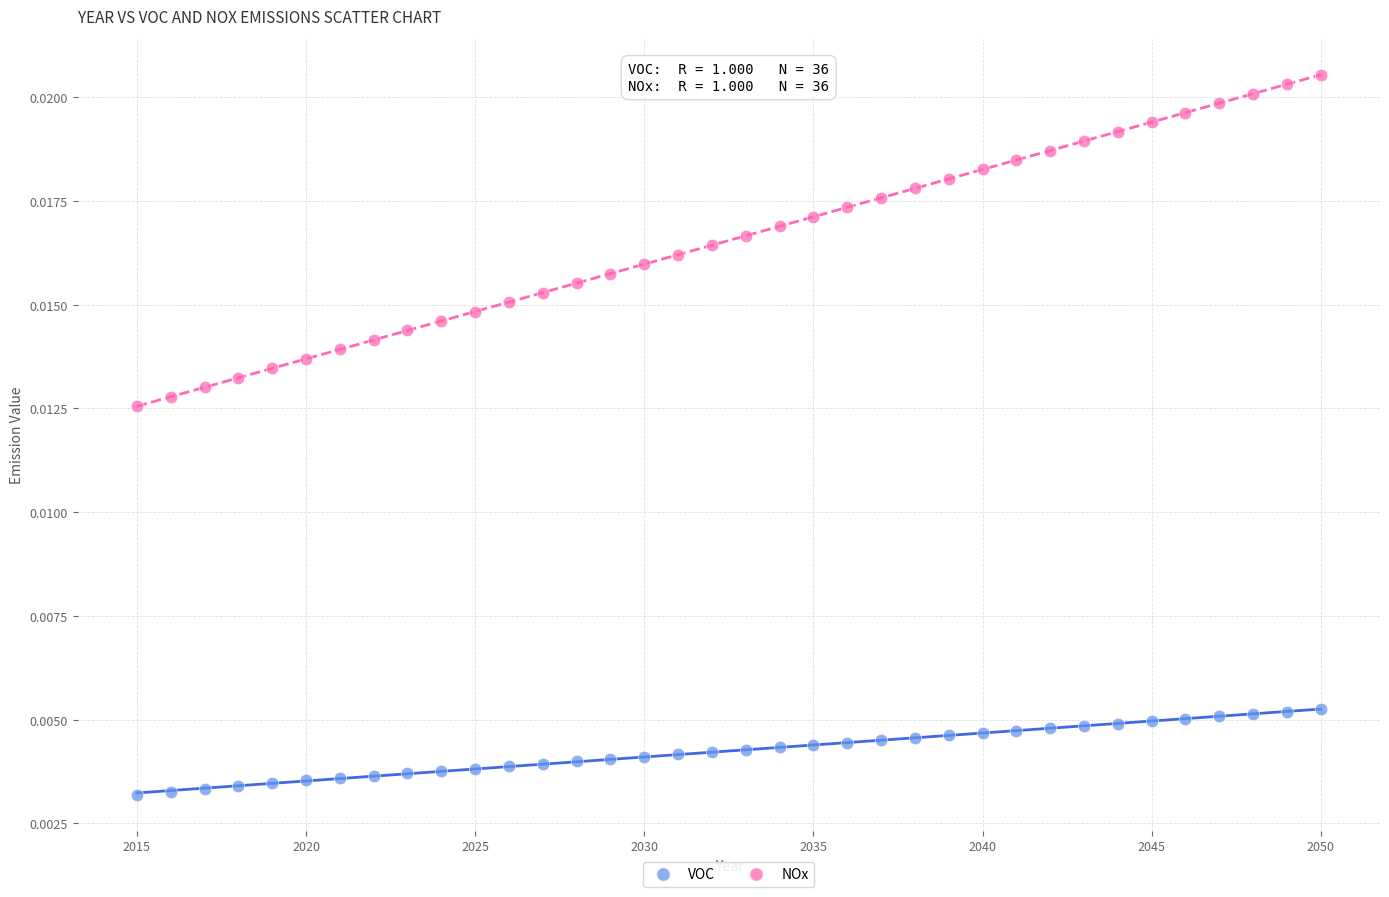

What are all the series names shown in the legend?

VOC, NOx